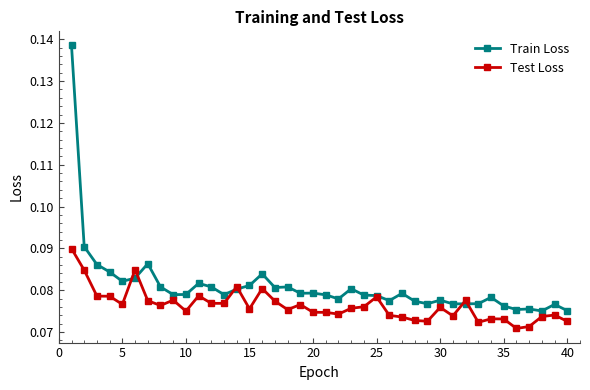

True or false: Test Loss has more than 0 interior local peaks.

True